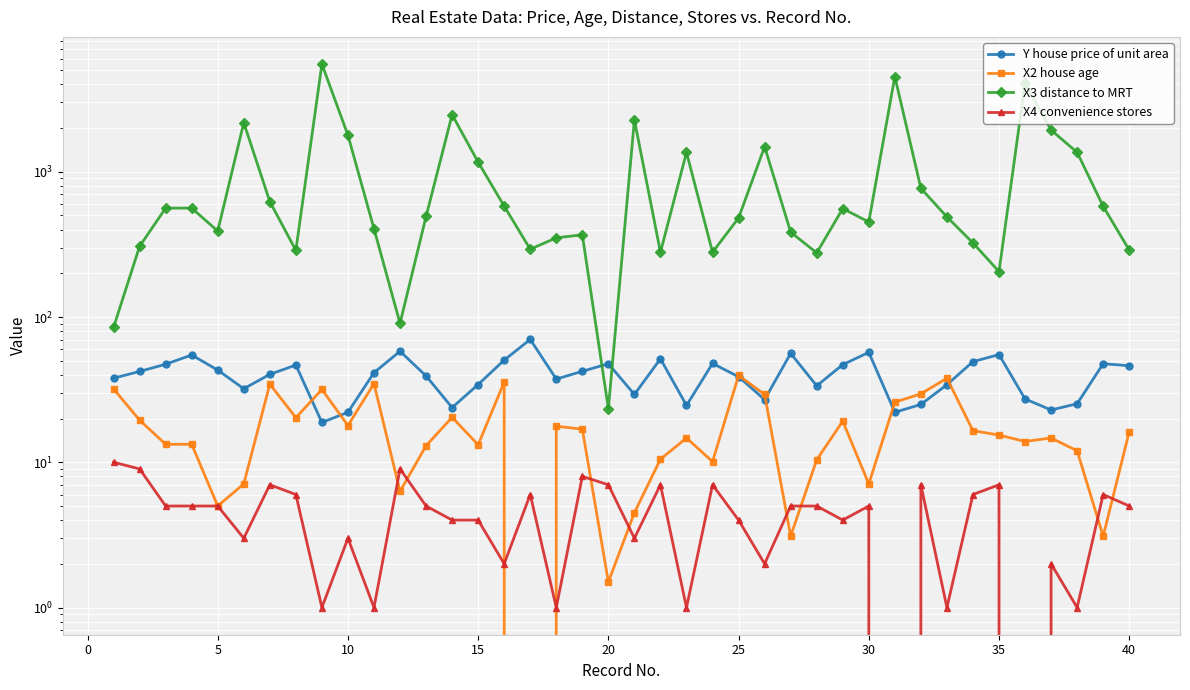

How many interior local valleys does the X2 house age series have?

12